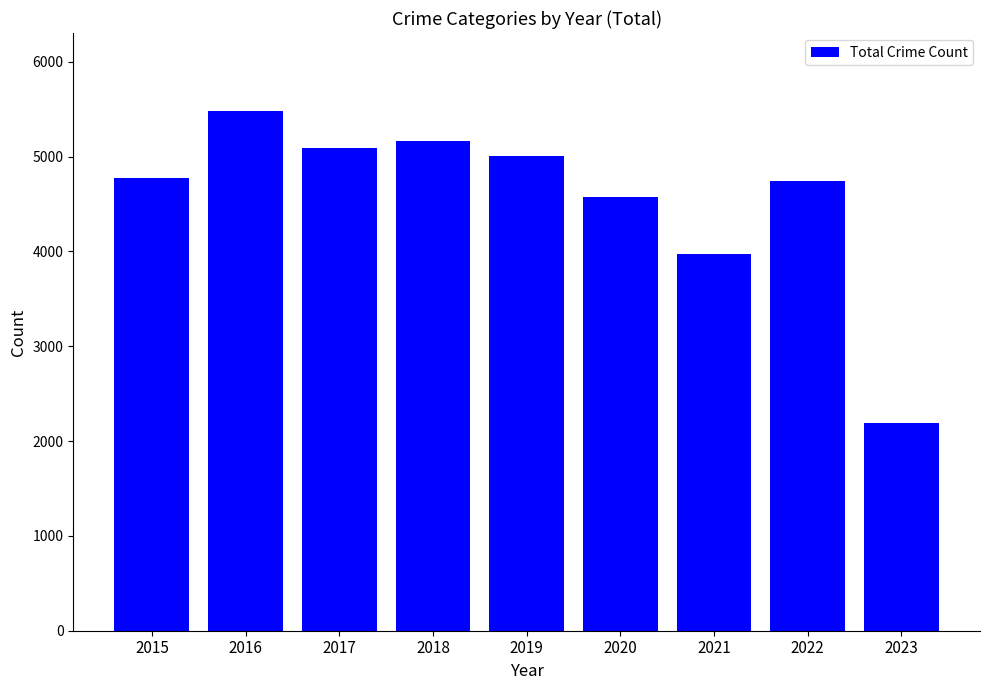

What is the smallest value displayed?

2195